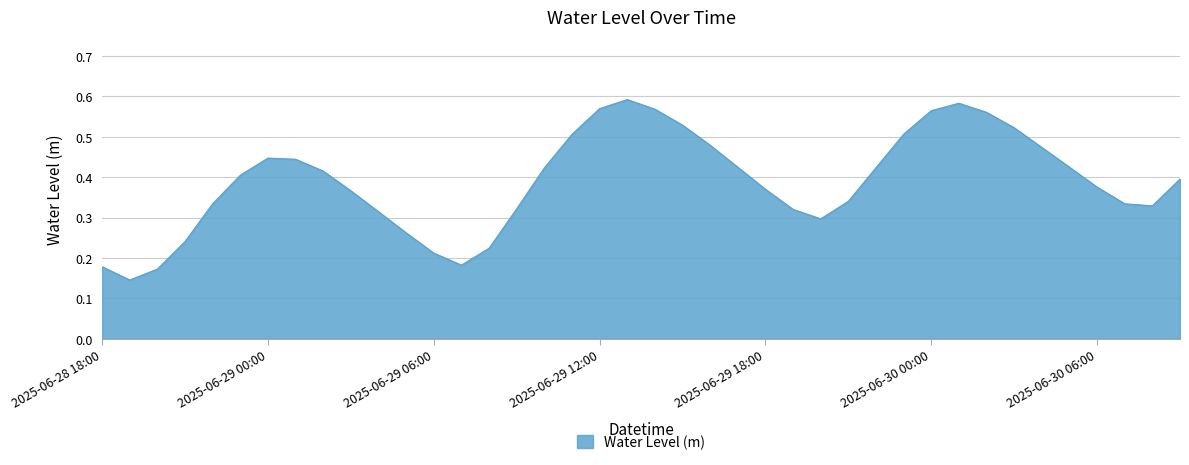

Does the chart display data point markers on the line(s)?

No